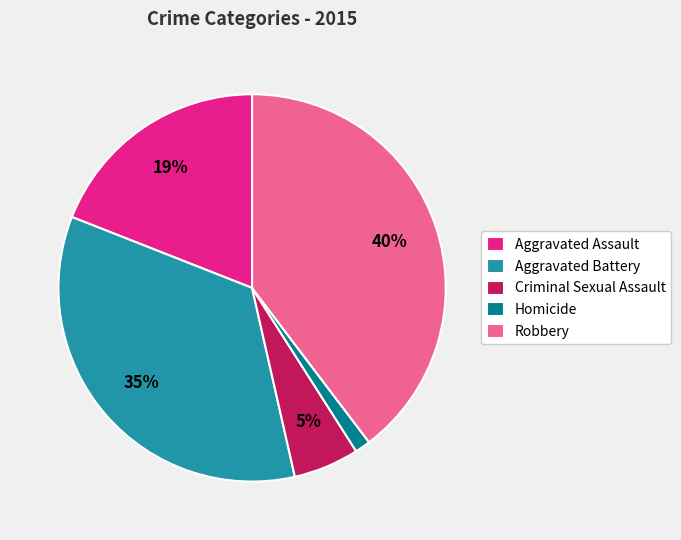

Do Aggravated Assault and Aggravated Battery together represent more than half of the pie?

Yes